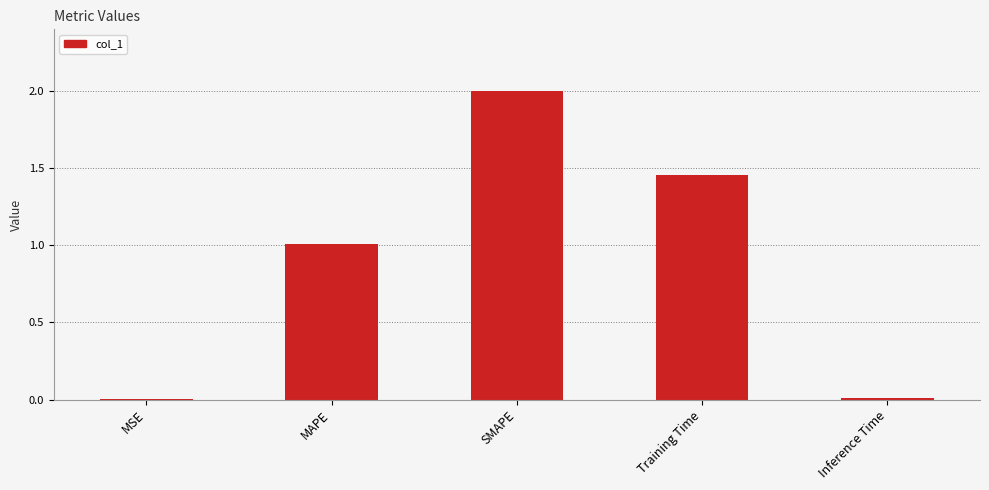

How many data points does each series have?

5